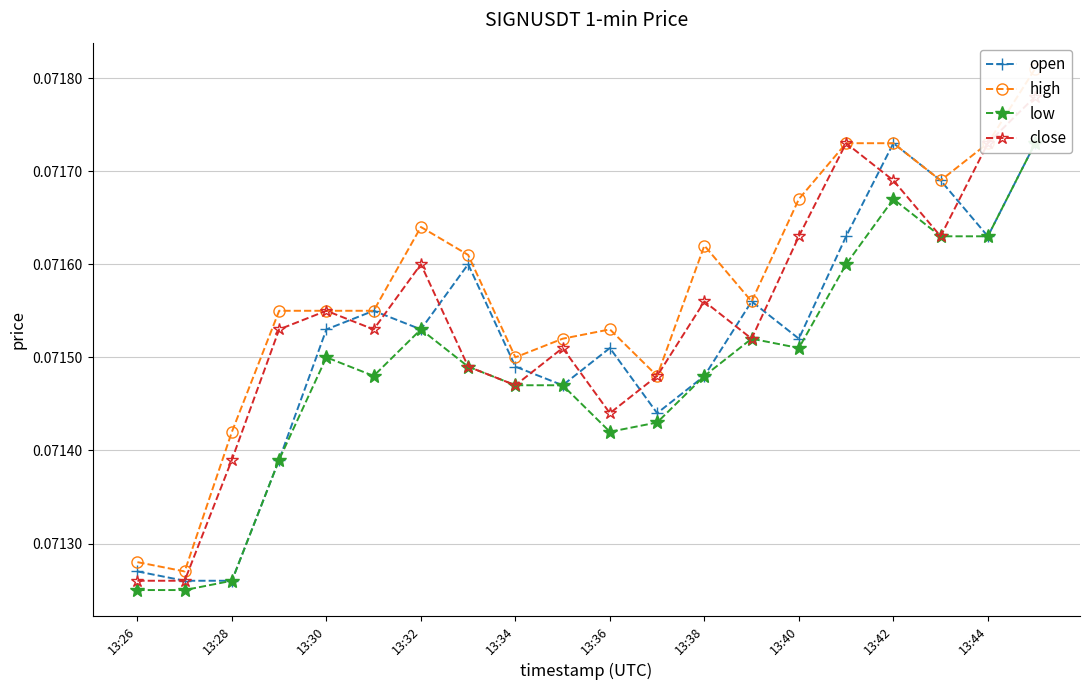

What is the sum of the open values at 13:30 and 15?

0.1